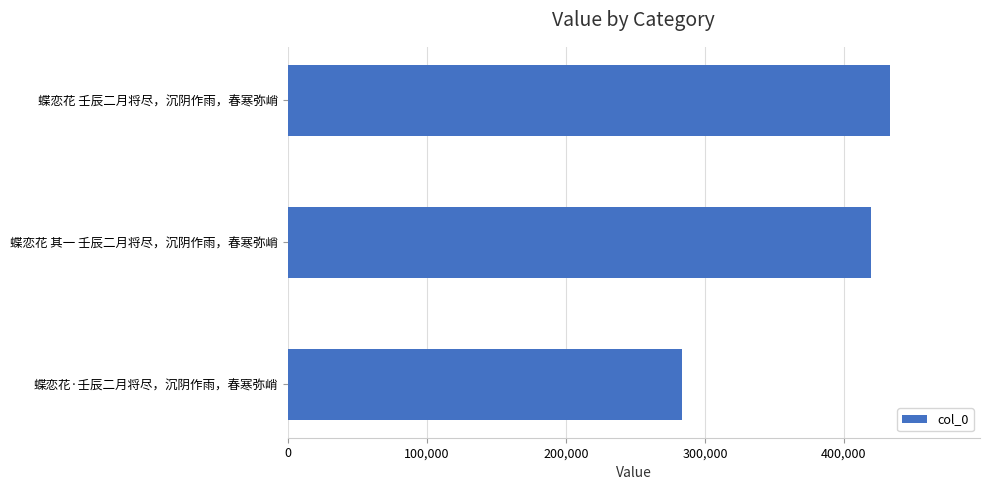

What is the average value?

378826